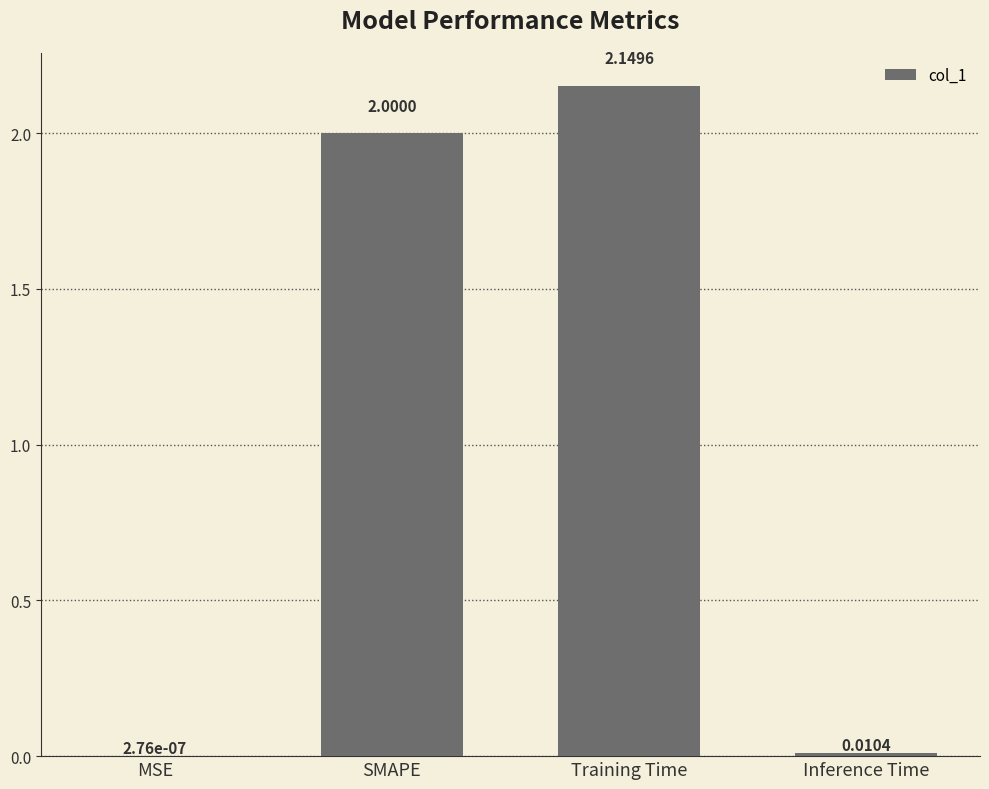

Is it true that the value at Training Time is 3.8?

False